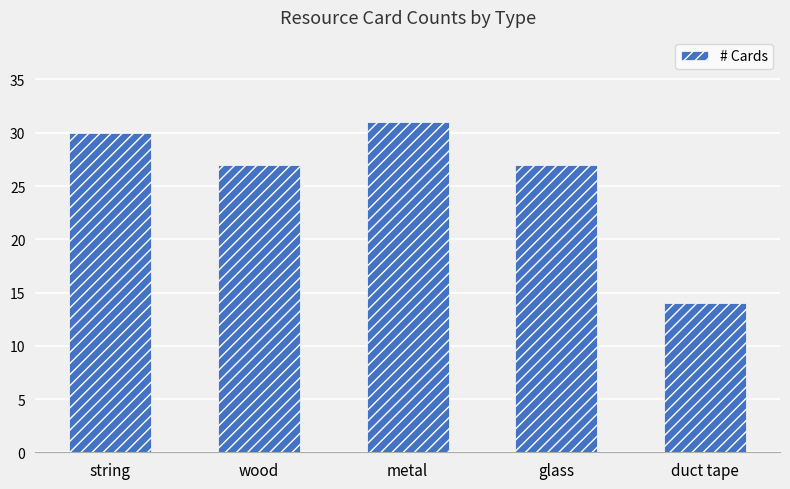

What is the greatest value displayed?

31